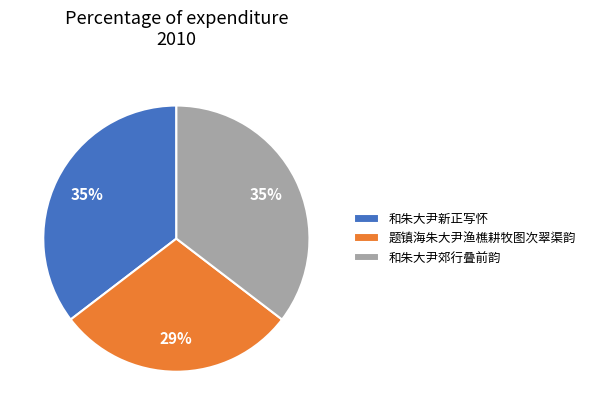

Is 题镇海朱大尹渔樵耕牧图次翠渠韵 the majority of the pie?

No